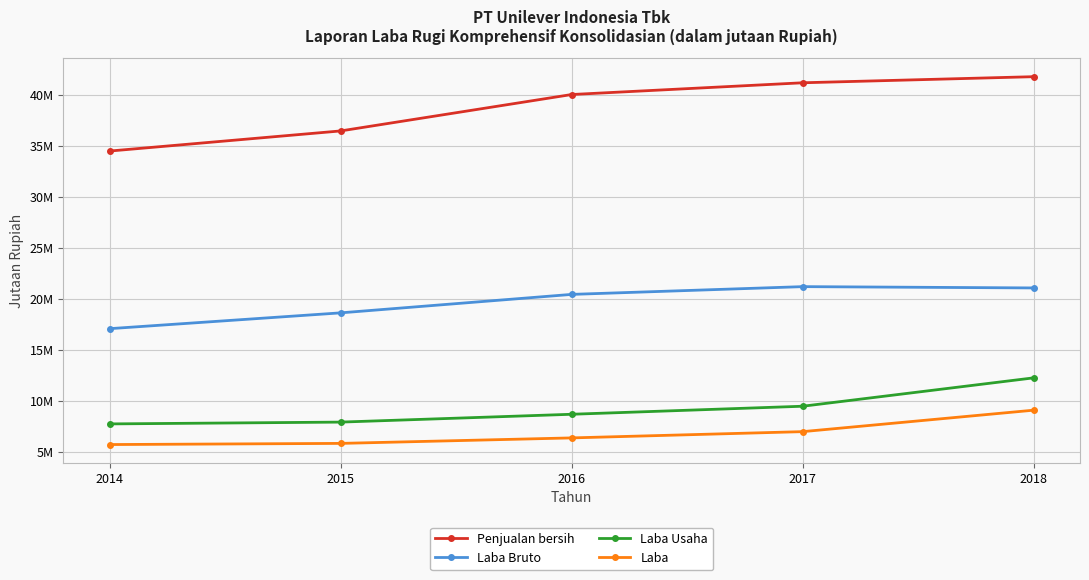

What is the value of the Laba Usaha point at the 4th from the left?

9495764